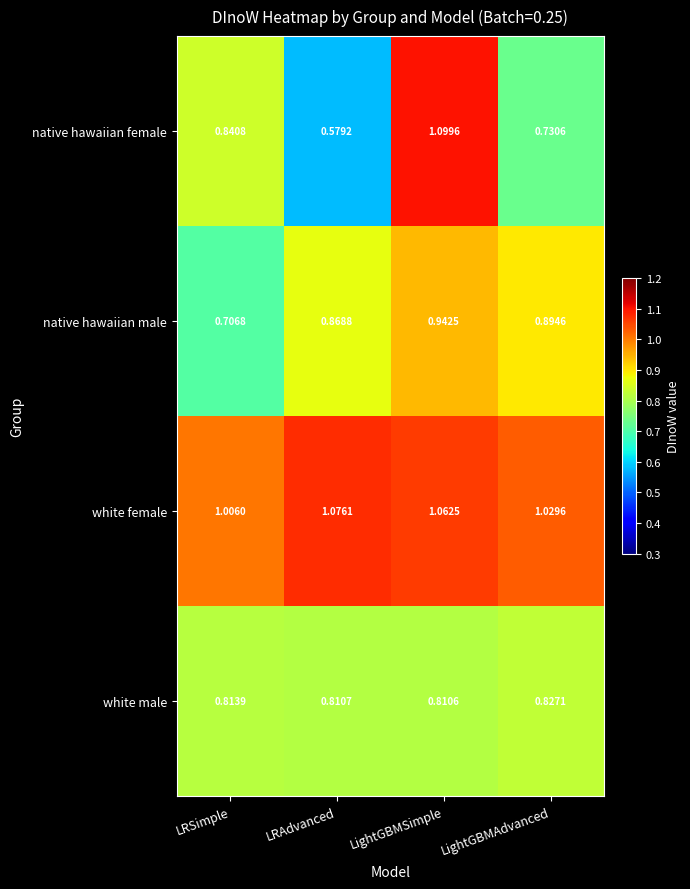

Where is native hawaiian male nearest to the value 0?

LRSimple